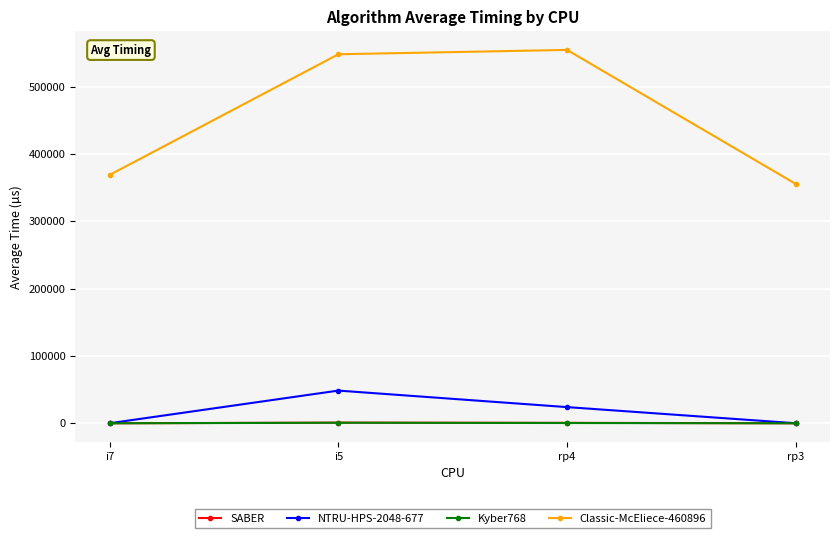

How many interior local peaks does the SABER series have?

1